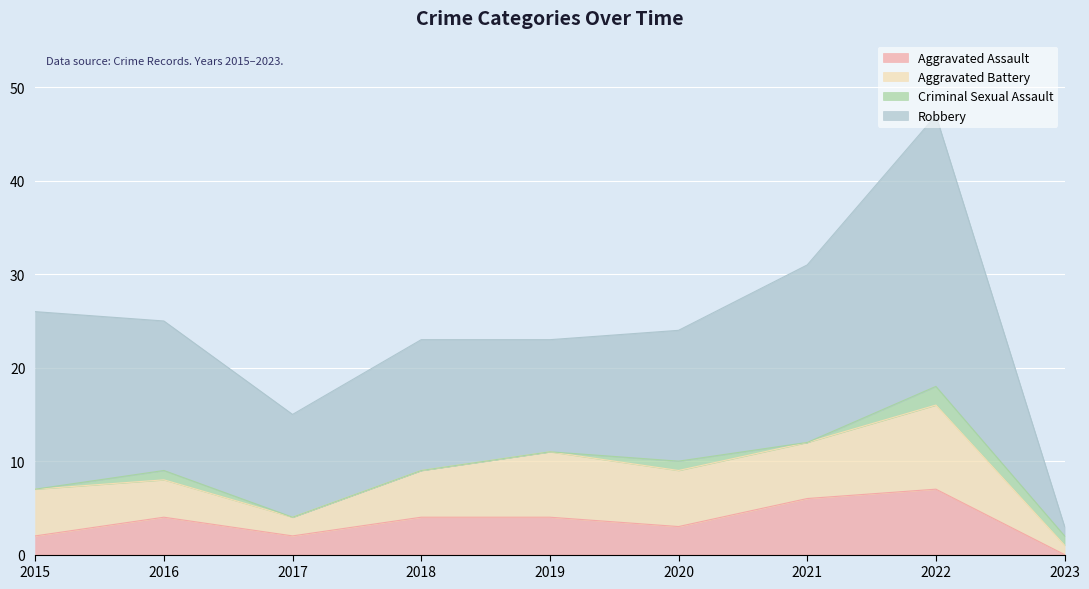

Which series ends up on top after the final intersection of Criminal Sexual Assault and Aggravated Assault?

Criminal Sexual Assault